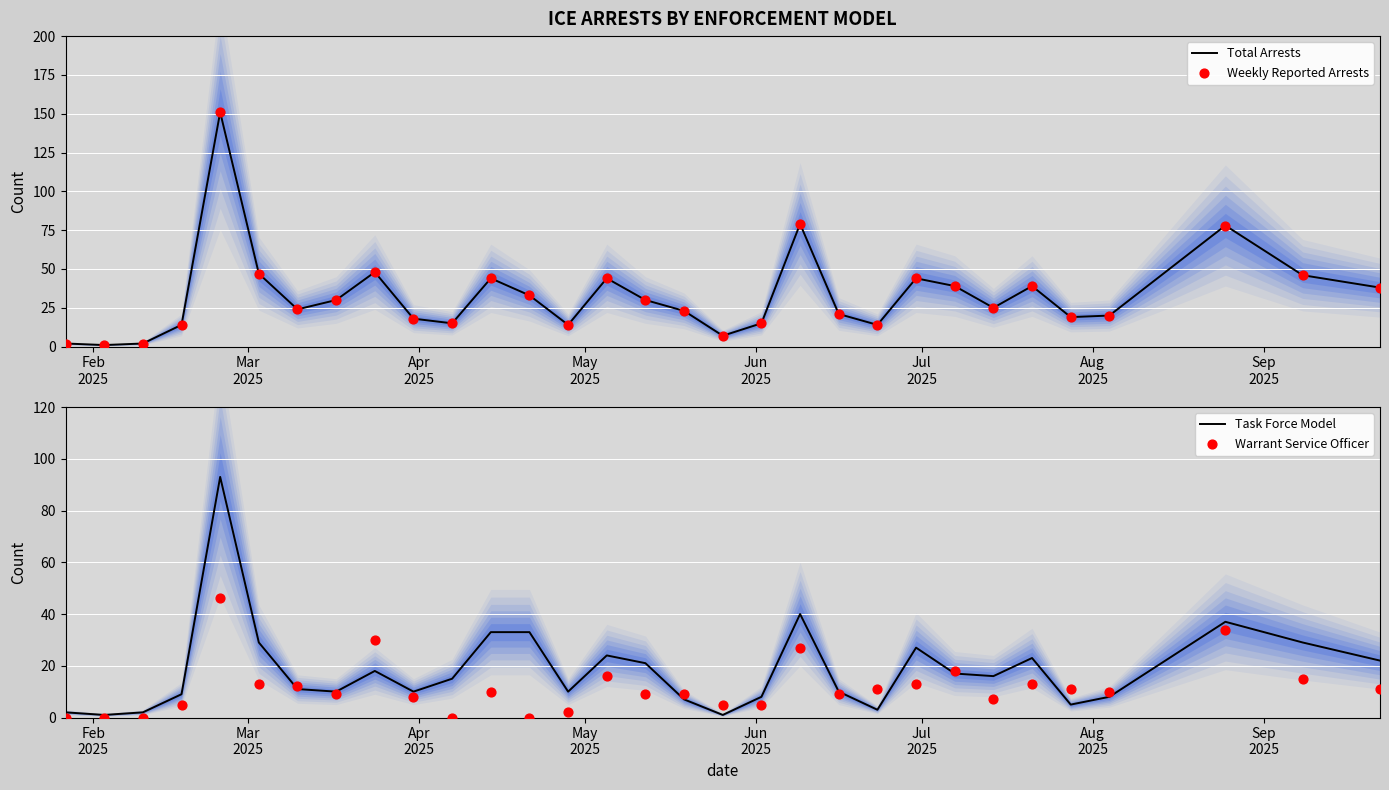

Which series reaches the minimum Y coordinate?

Warrant Service Officer